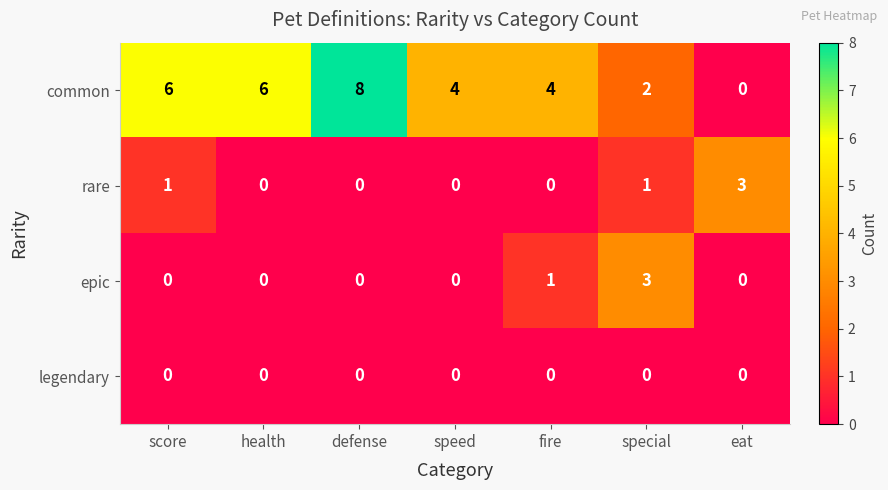

True or false: common has a value of 6 at speed.

False